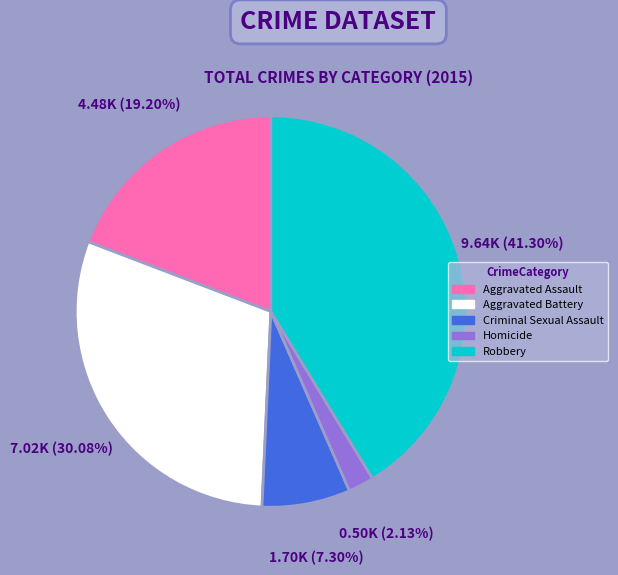

How many slices are in this pie chart?

5